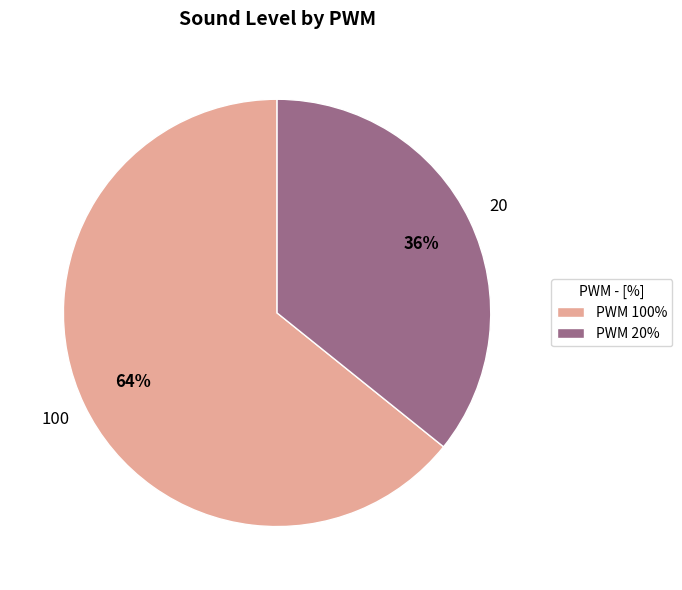

What percentage is the PWM 20% slice, to the nearest percent?

36%